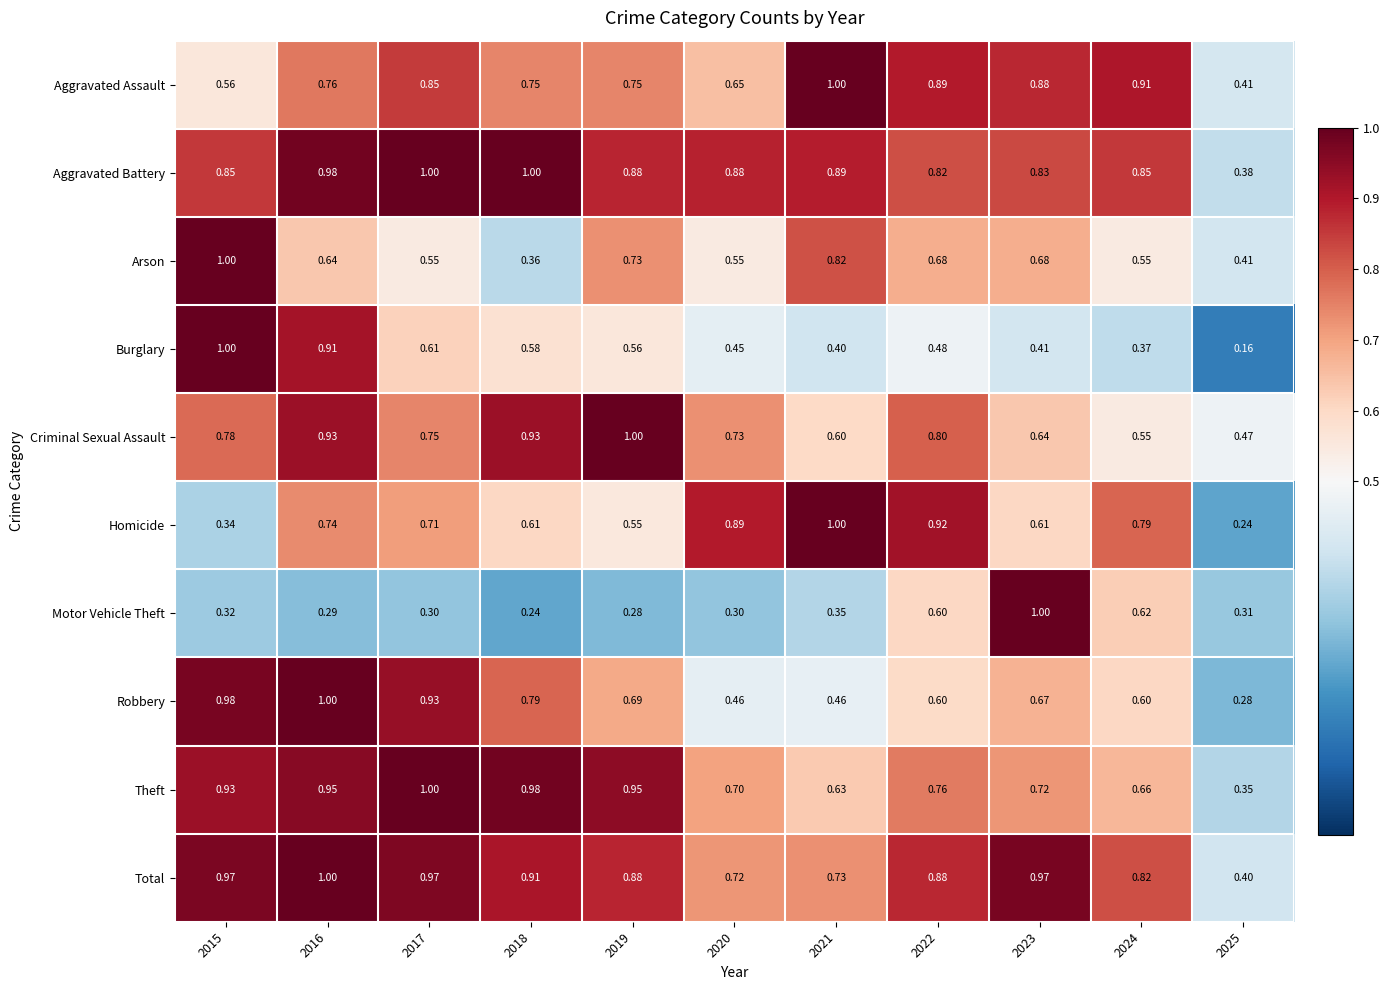

Which series has the largest total across all categories?

Aggravated Battery